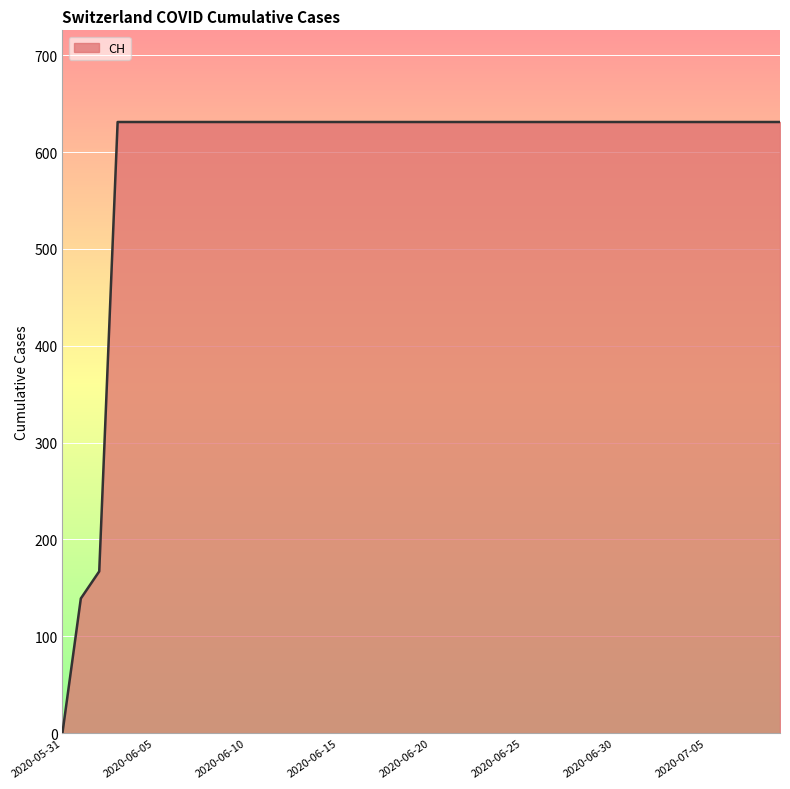

Does the chart have visible grid lines?

Yes